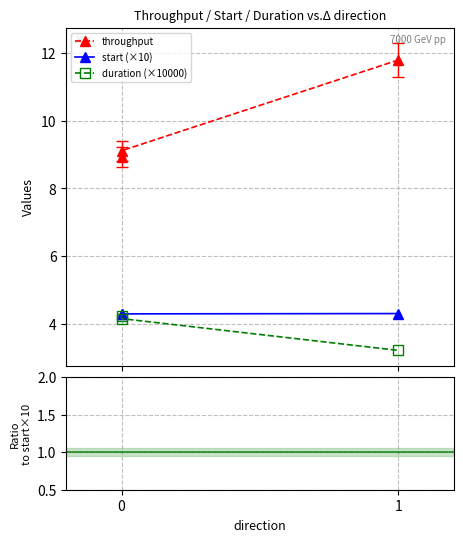

Is this an area chart (filled region under the line)?

No